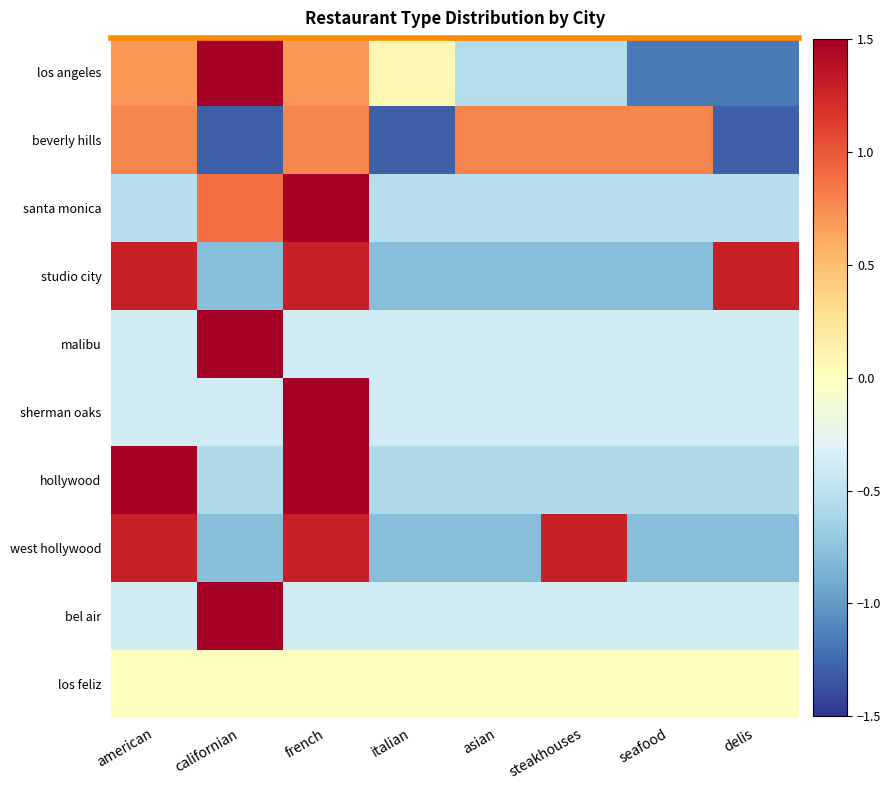

What is the smallest value displayed?

-1.3